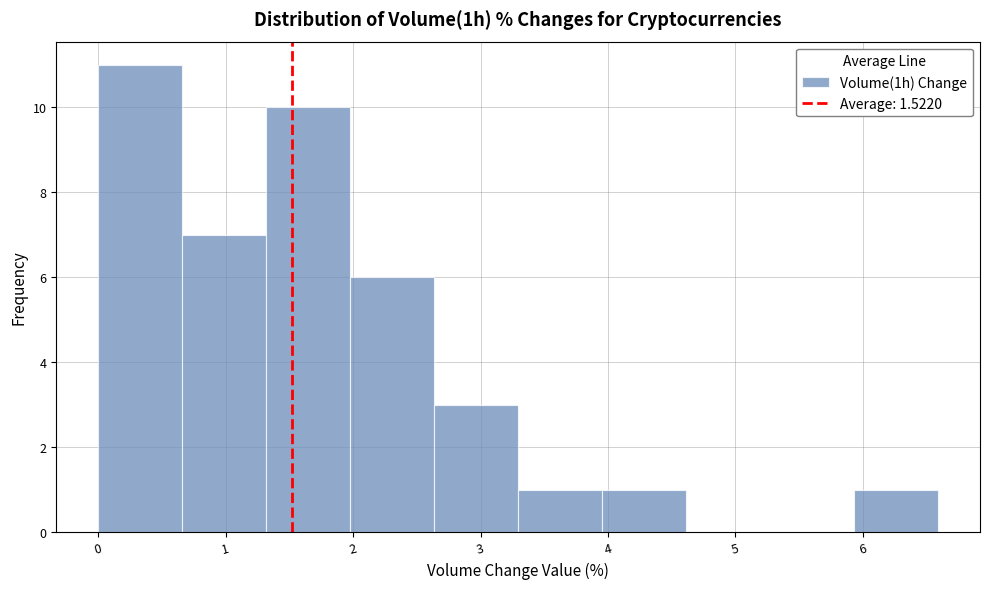

Reading left to right, list every bar in this chart as the range it spans on the x-axis followed by its height. Neither the bar edges nor the heights are printed on the chart, so give them approximately, as read against the axes.

0.0 to 0.7: 11
0.7 to 1.3: 7
1.3 to 2.0: 10
2.0 to 2.6: 6
2.6 to 3.3: 3
3.3 to 4.0: 1
4.0 to 4.6: 1
4.6 to 5.3: 0
5.3 to 5.9: 0
5.9 to 6.6: 1